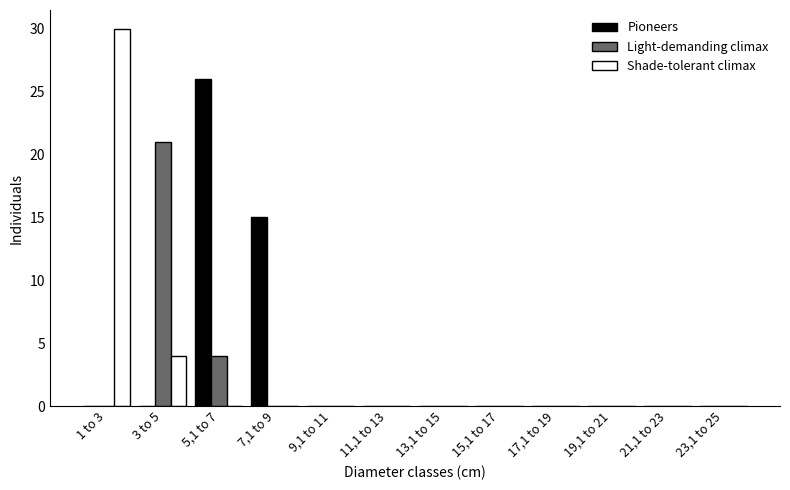

Where is Pioneers nearest to the value 13?

7,1 to 9